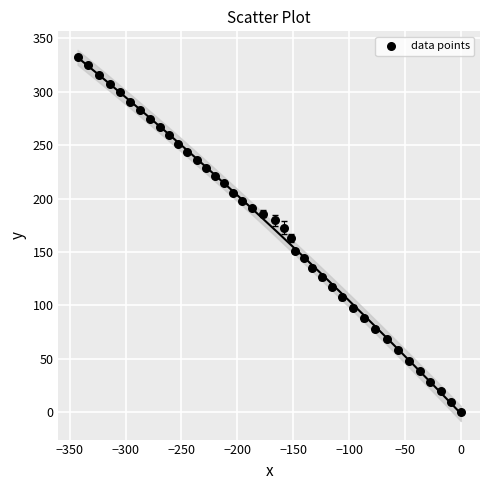

What is the range of X values (max minus min)?

342.9